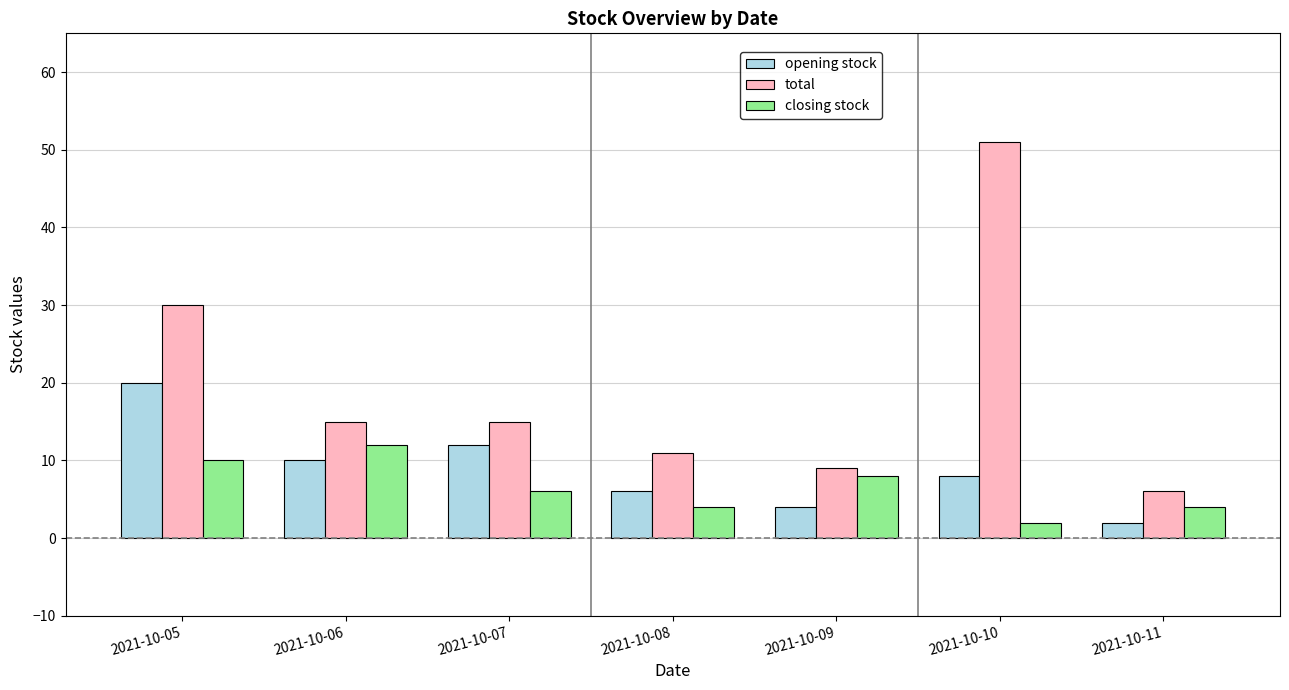

Between 2021-10-08 and 2021-10-10, which series saw the biggest shift?

total